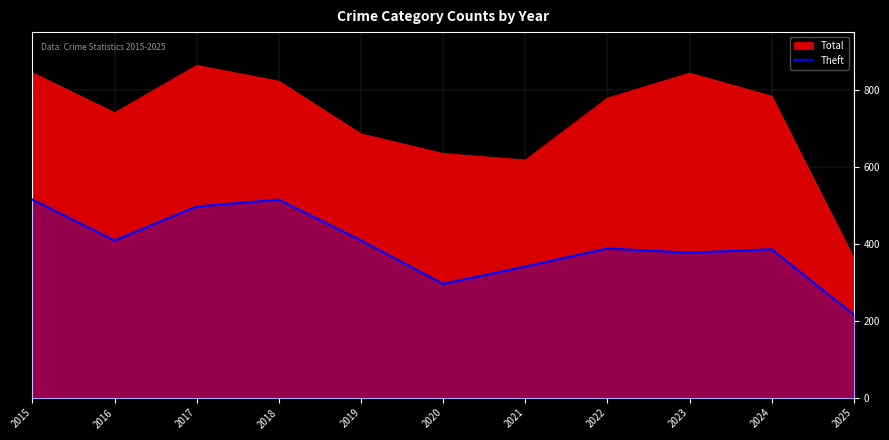

List the series in order of their peak value, highest first.

Total, Theft